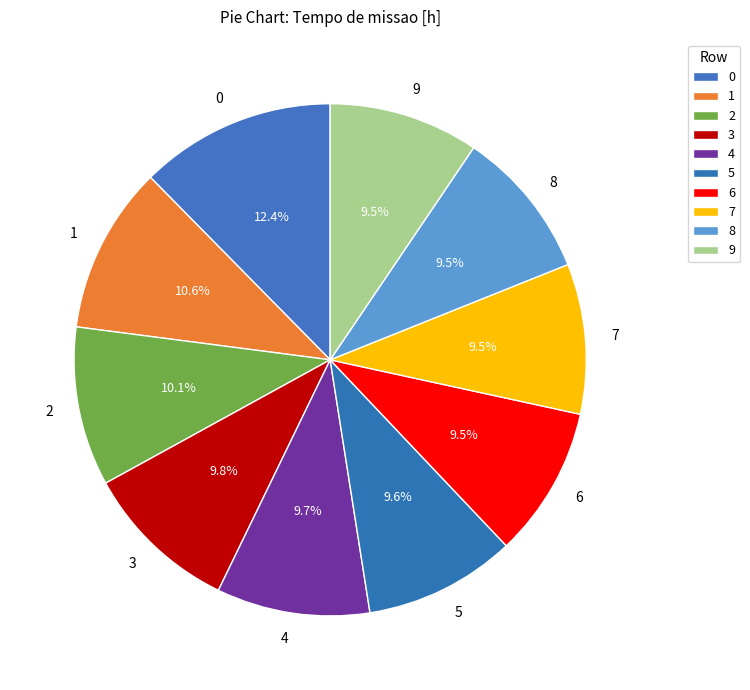

Count the number of slices in the pie.

10